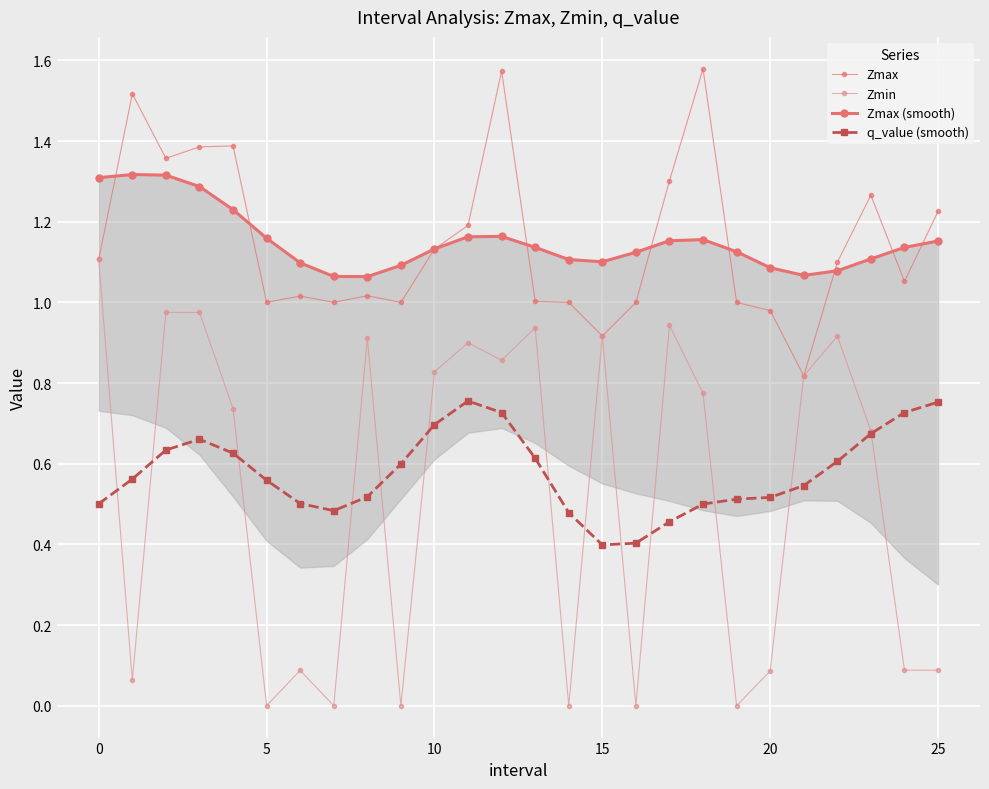

Which series has the largest range (max minus min)?

Zmin